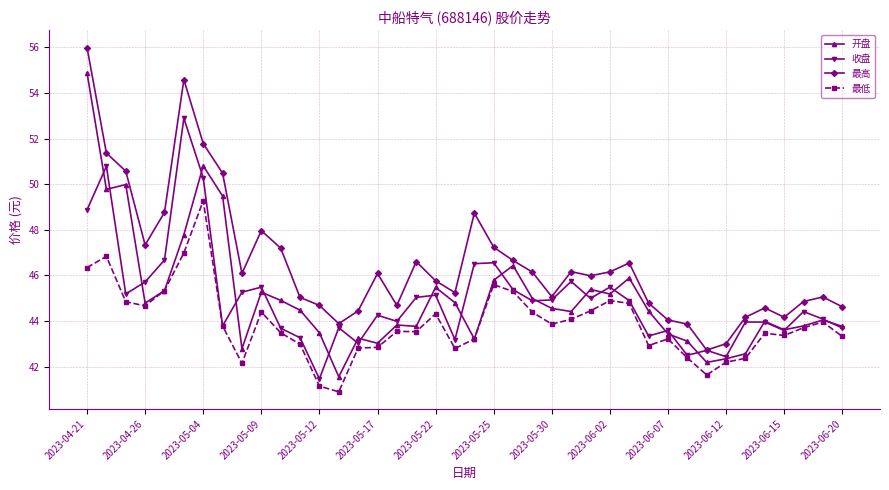

What is the sum of all 收盘 values?

1799.1